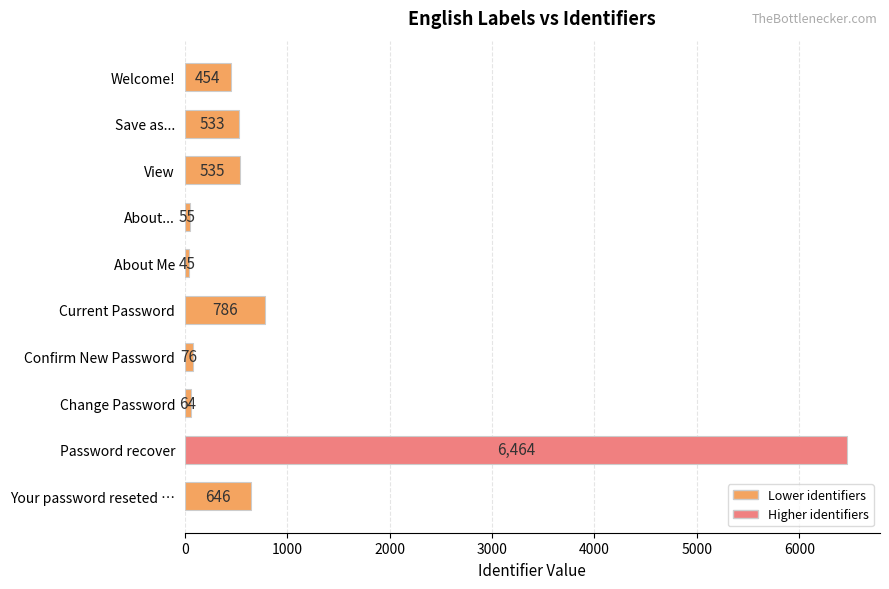

Where is the data nearest to the value 3254?

Current Password